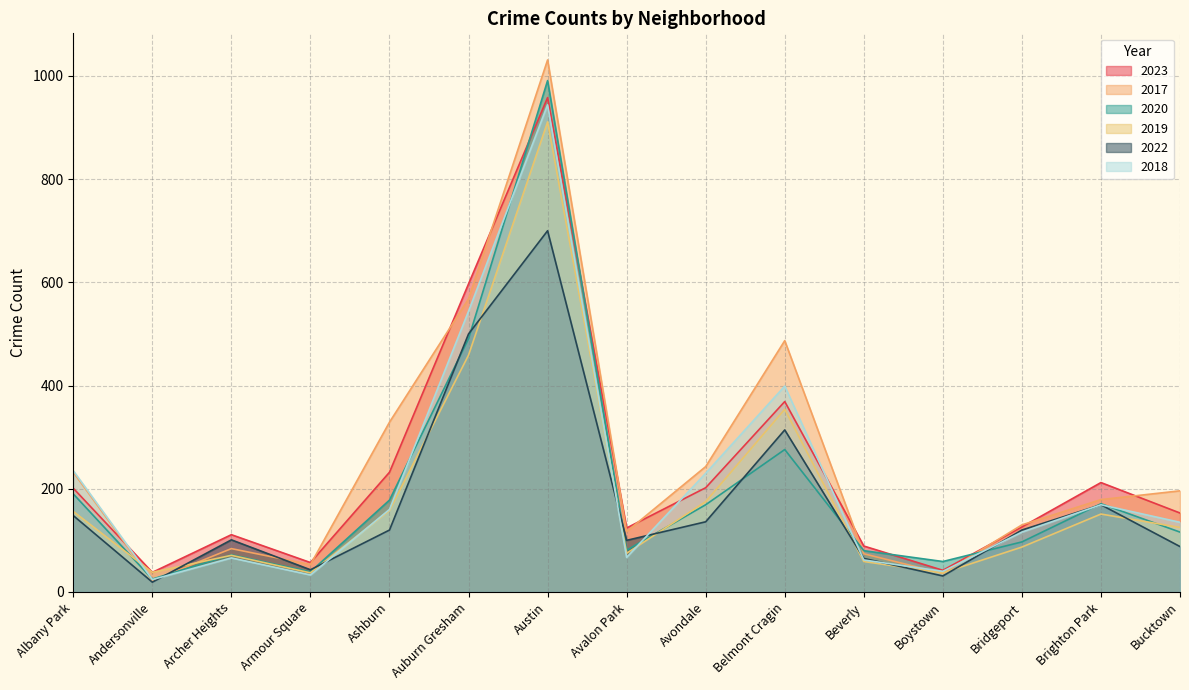

At which label does 2022 first exceed 120?

Albany Park